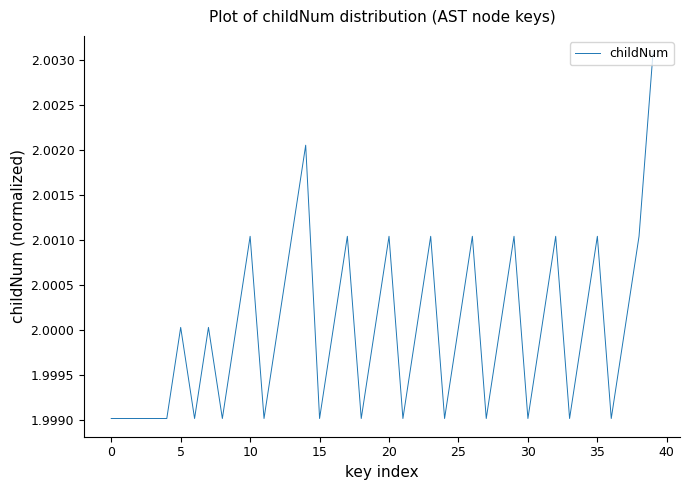

What is the smallest value displayed?

2.0